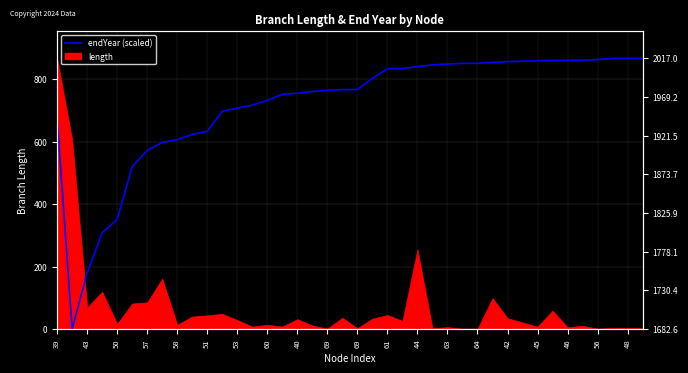

What is the value of the 12th point from the left?

697.3